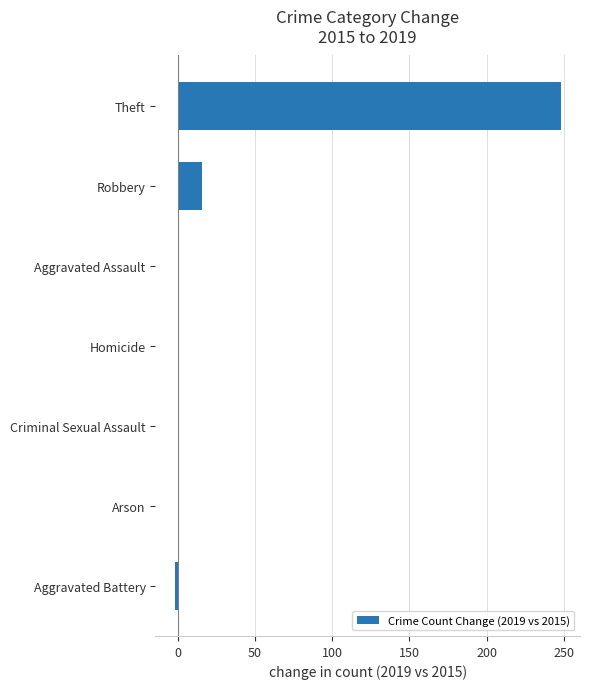

What is the sum of all values?

263